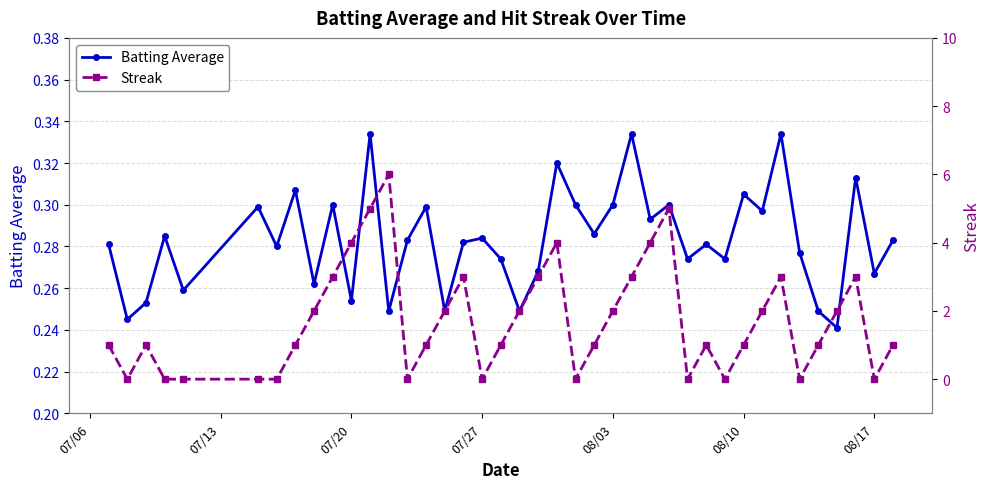

How many lines are shown in the chart?

2